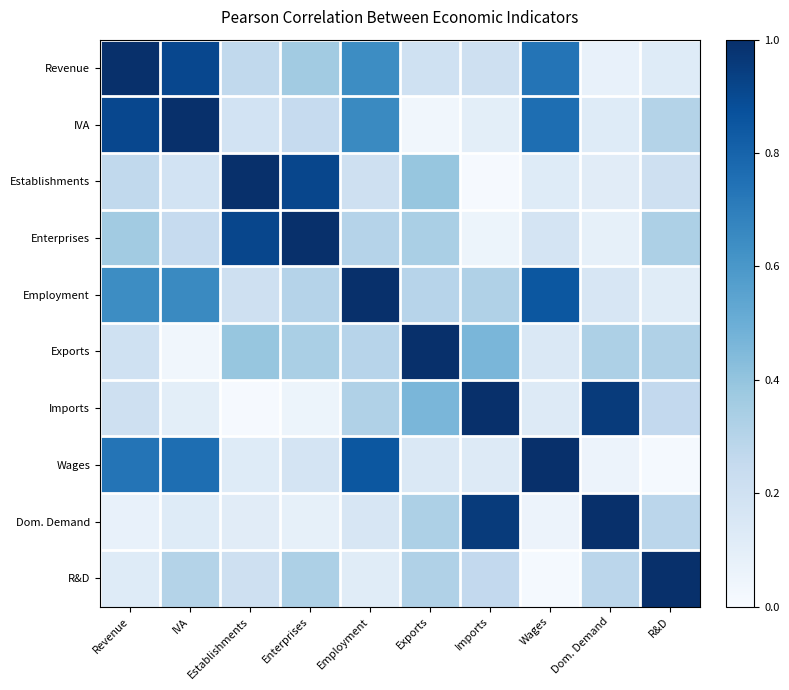

At how many categories does at least one series exceed 0?

10